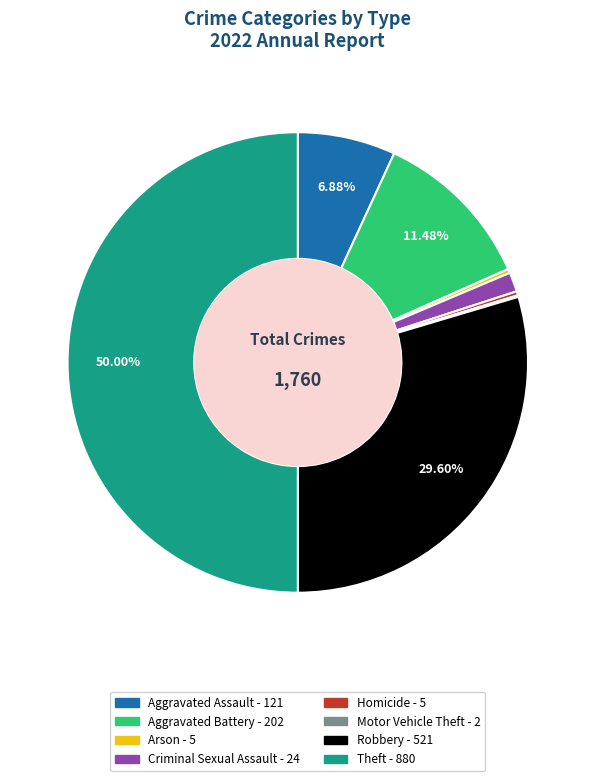

What is the ratio of the value at Aggravated Assault to the value at Aggravated Battery?

0.6